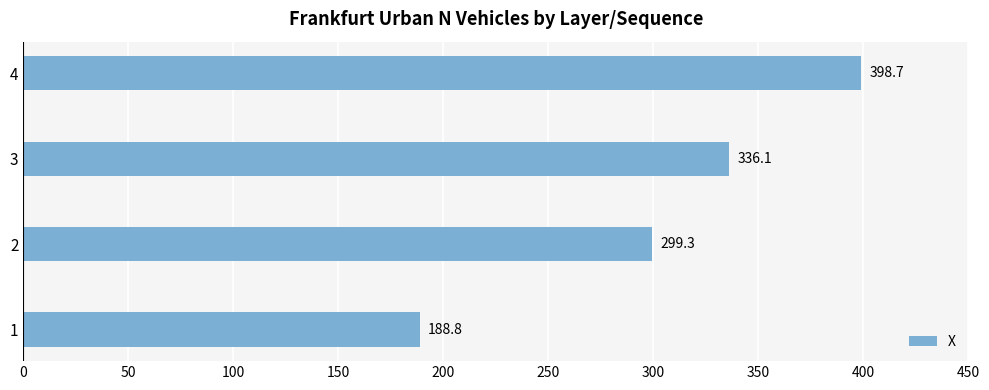

List the labels in order of value, largest first.

4, 3, 2, 1